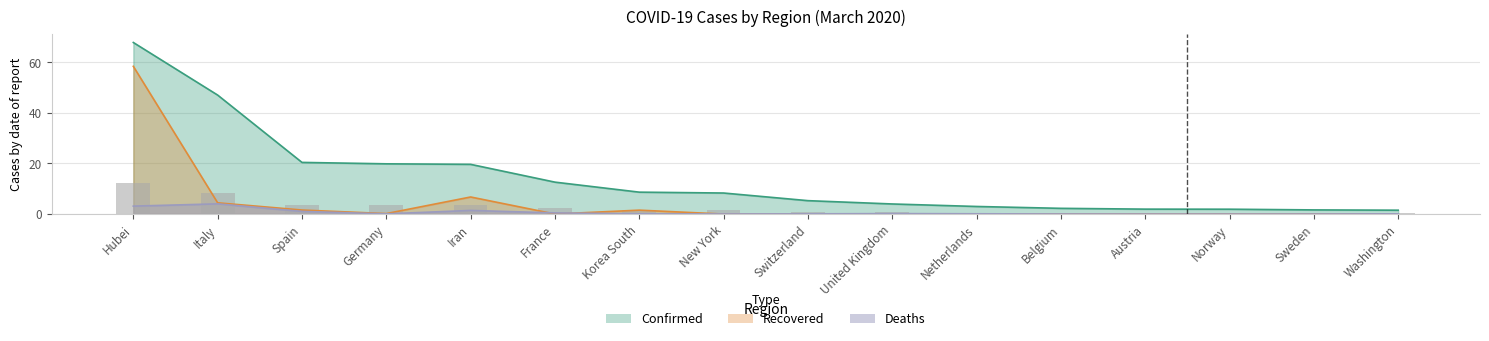

What is the spread (max minus min) of values at Belgium?

2.3